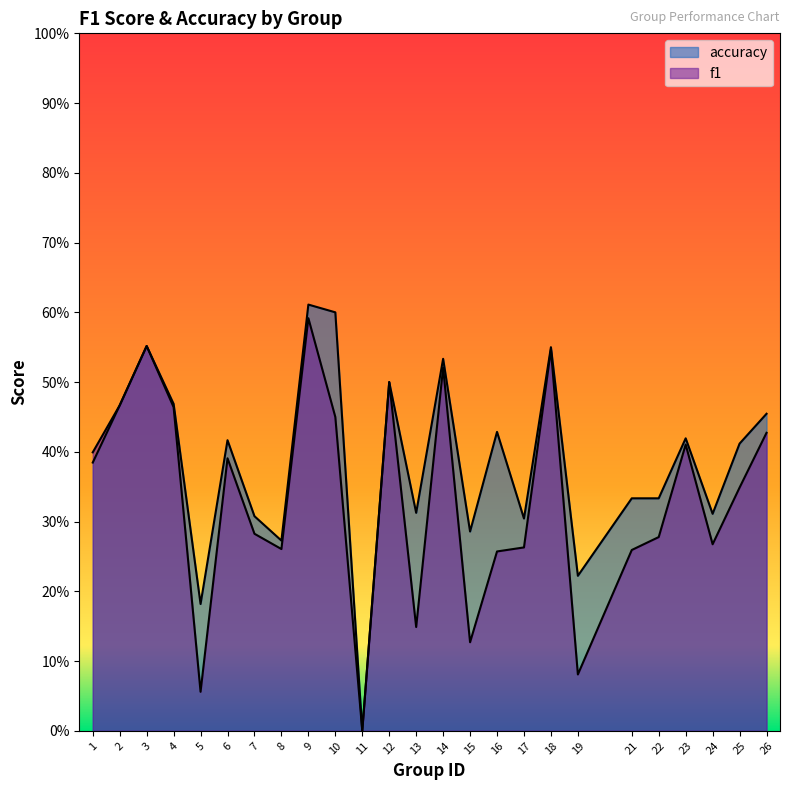

Does the chart have visible grid lines?

No